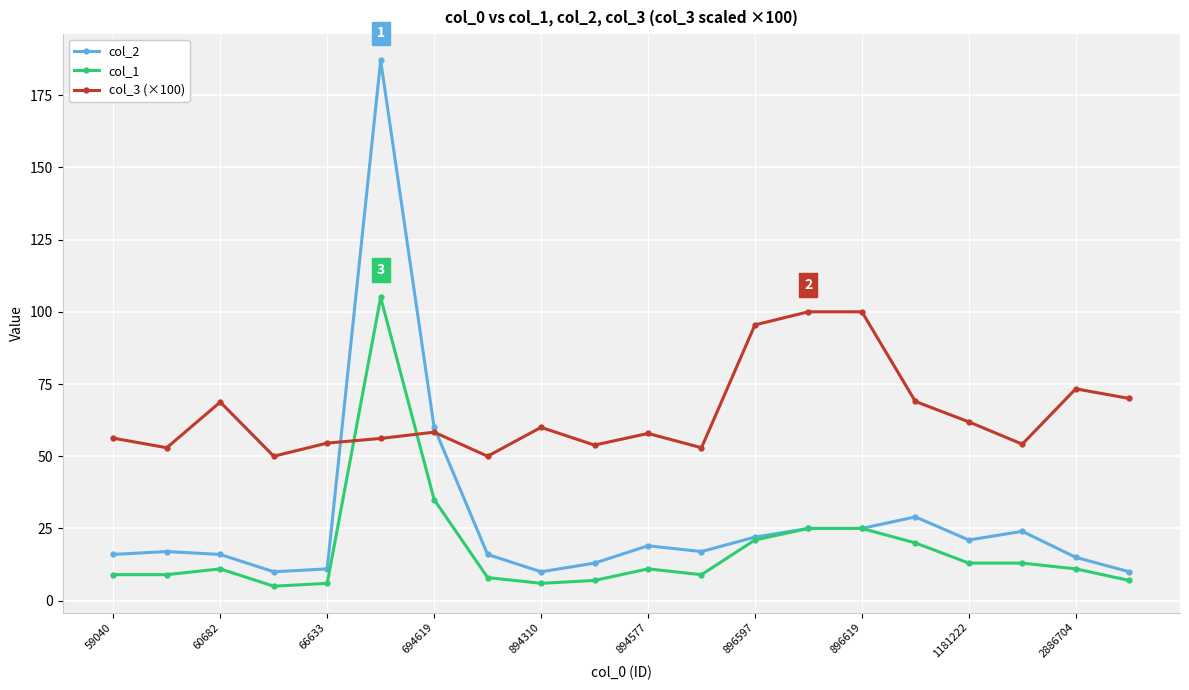

What is the average value of the col_1 series?

17.8